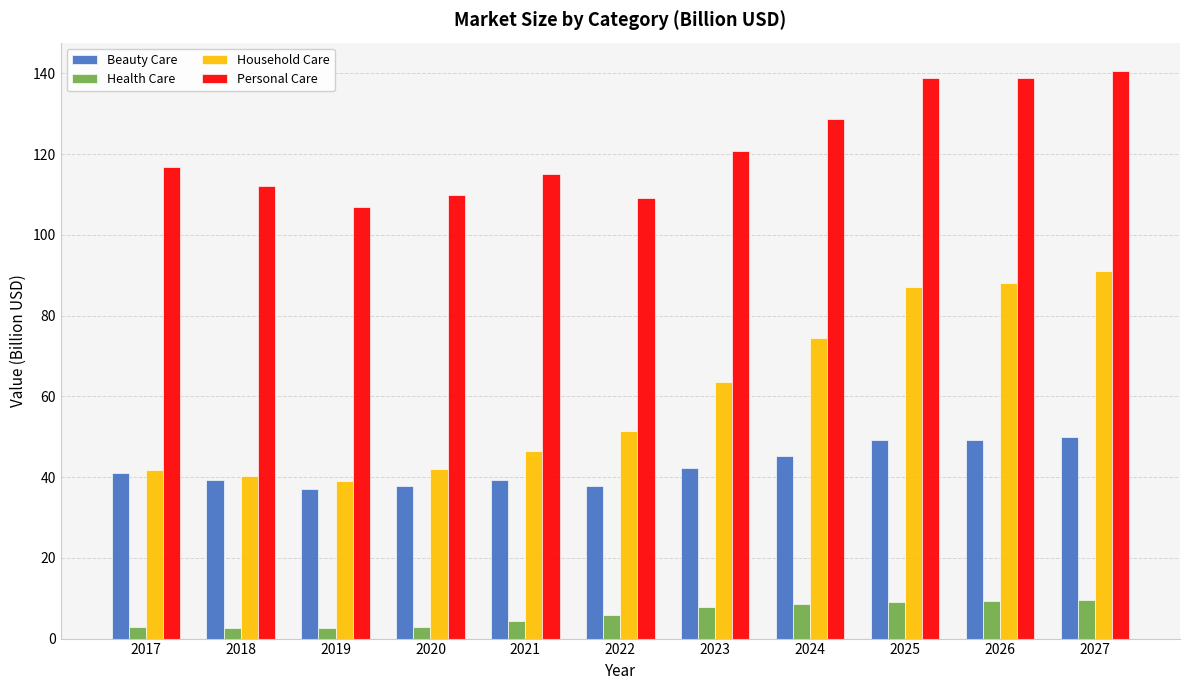

How many bars are there in each group?

4